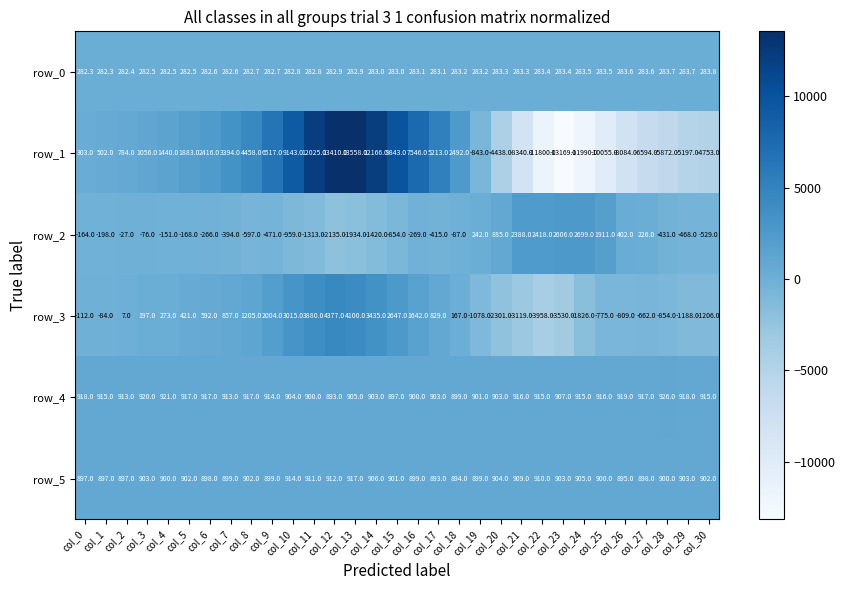

At which category does the chart reach its peak across all series?

col_13